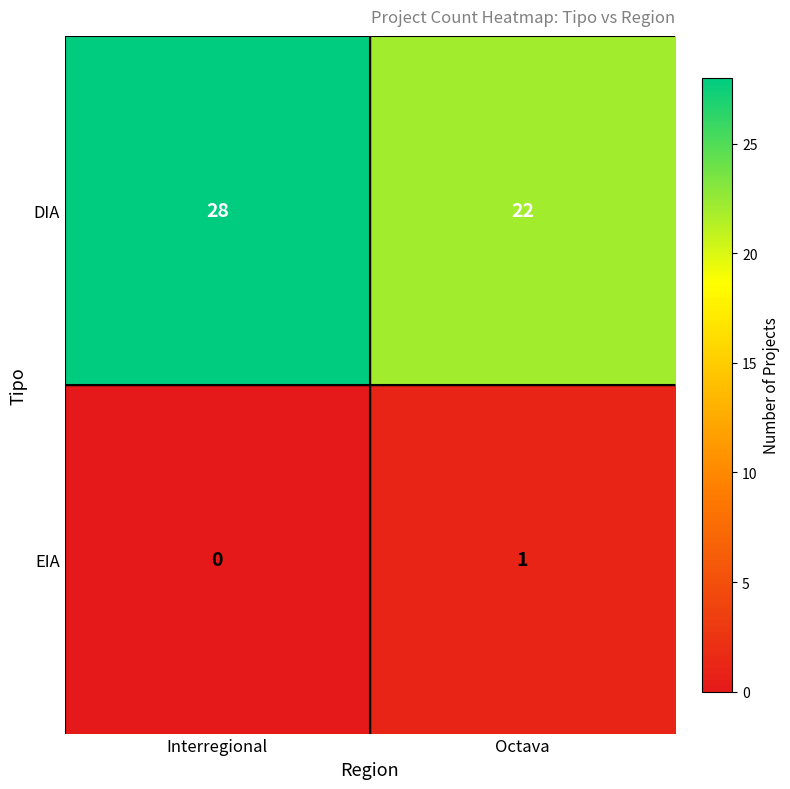

Reading right to left, transcribe all the data shown in this chart.

DIA: Octava=22	Interregional=28
EIA: Octava=1	Interregional=0